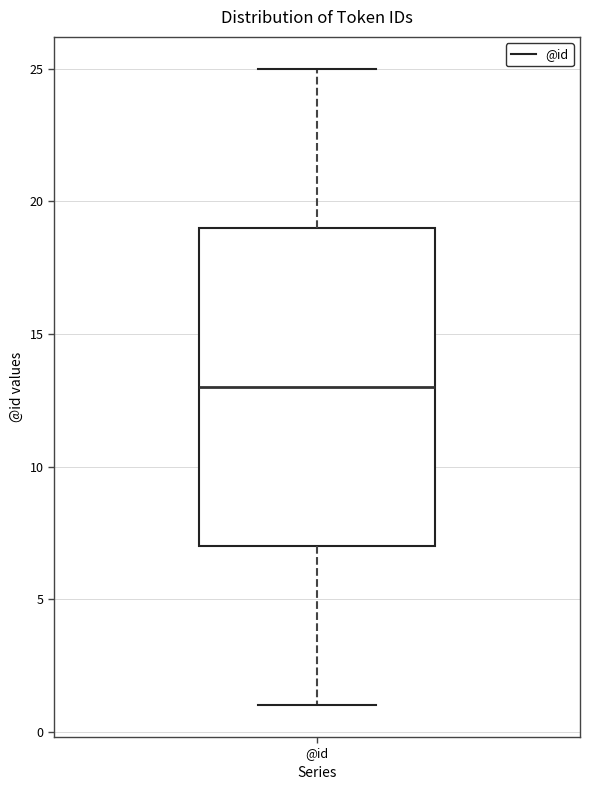

Read this box plot against the y-axis: the position of the median line, the range covered by the box, and the ends of both whiskers. The values are not printed on the chart, so give them approximately, as read against the axis.

median 13, box 7 to 19, whiskers 1 to 25